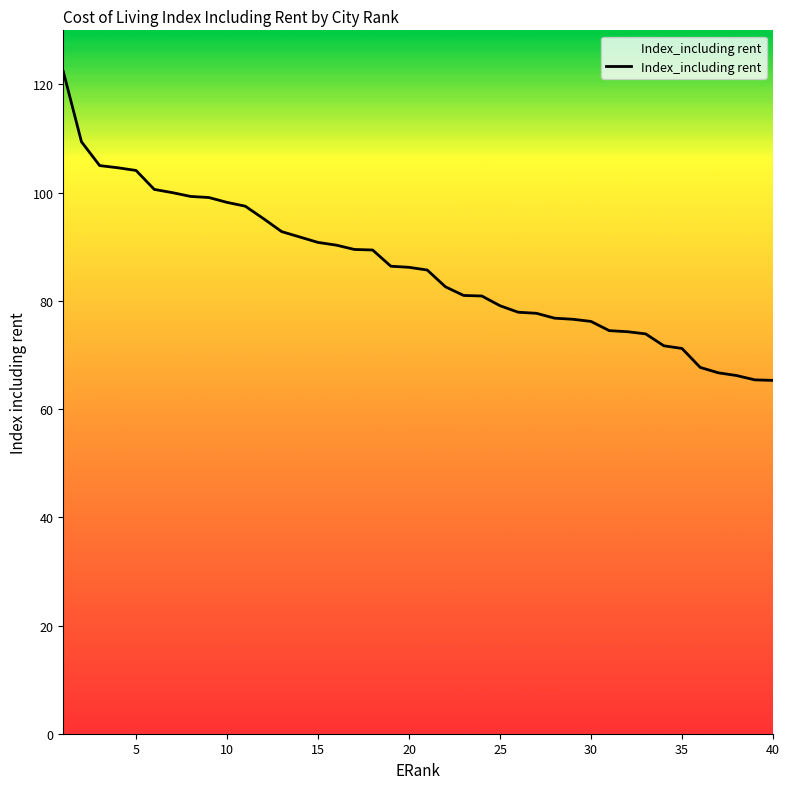

What is the minimum value shown in the chart?

65.3